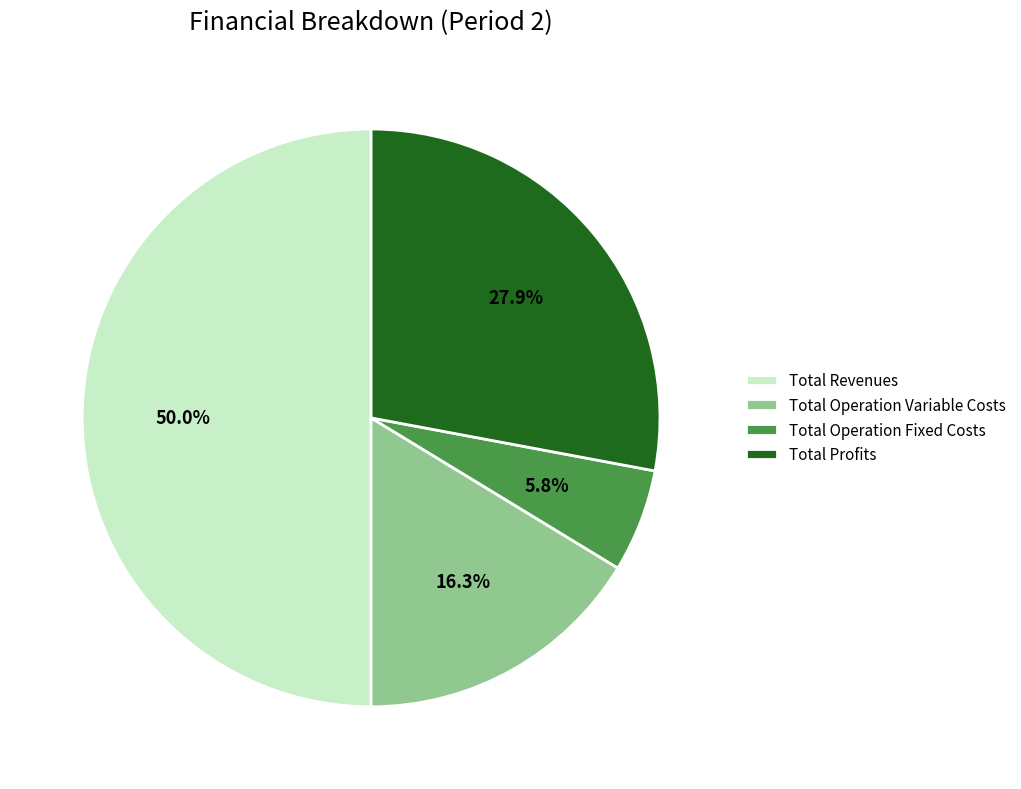

To the nearest percent, what is the difference between the largest and smallest slice percentages?

44%